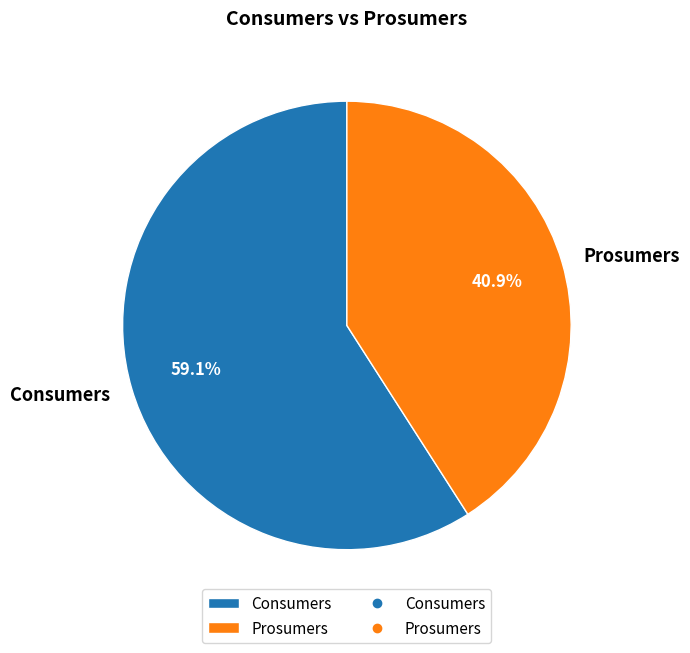

To the nearest percent, what percentage of the pie is Consumers?

59%